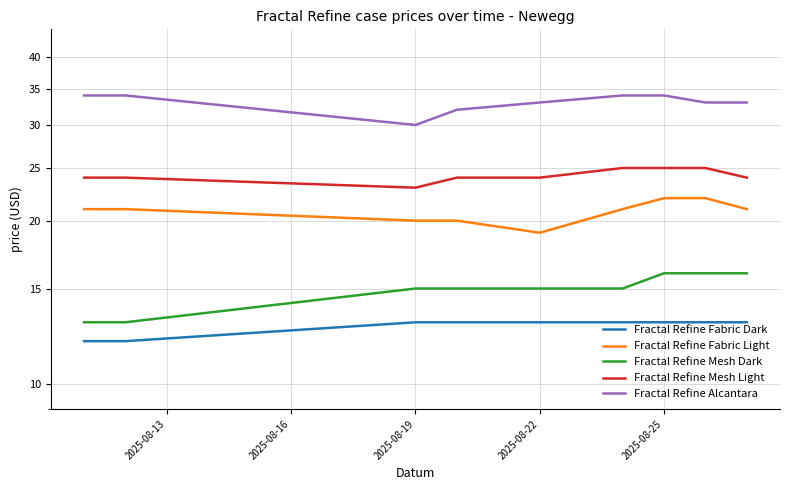

How many data points in Fractal Refine Fabric Light are less than 21?

3